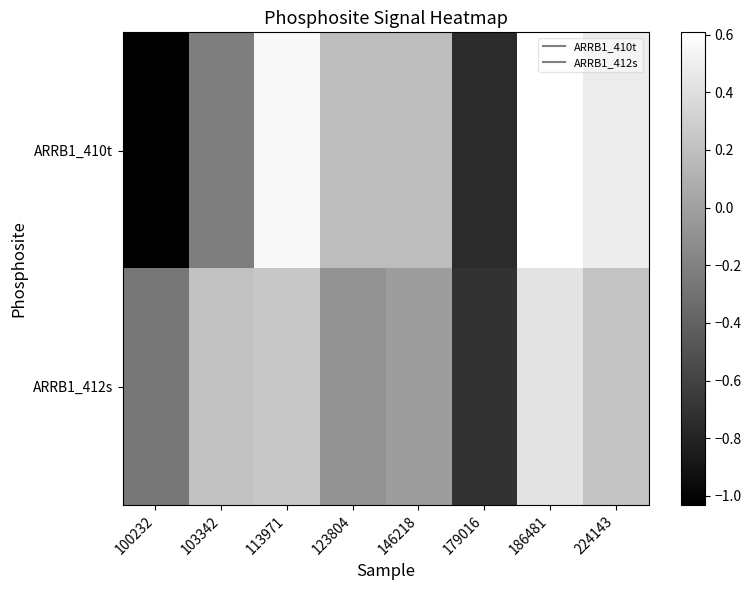

Reading left to right, transcribe all the data shown in this chart.

ARRB1_410t: 100232=-1.0	103342=-0.2	113971=0.6	123804=0.2	146218=0.2	179016=-0.8	186481=0.6	224143=0.5
ARRB1_412s: 100232=-0.3	103342=0.2	113971=0.3	123804=-0.1	146218=-0.0	179016=-0.7	186481=0.4	224143=0.2